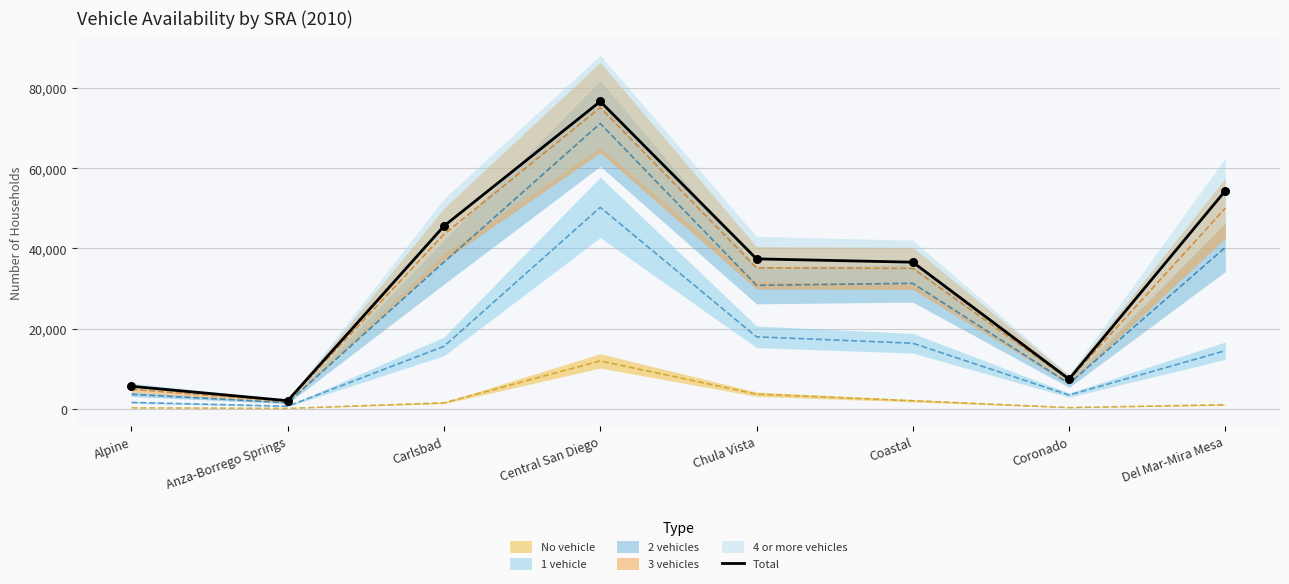

What is the change in value from Central San Diego to Chula Vista?

-39269